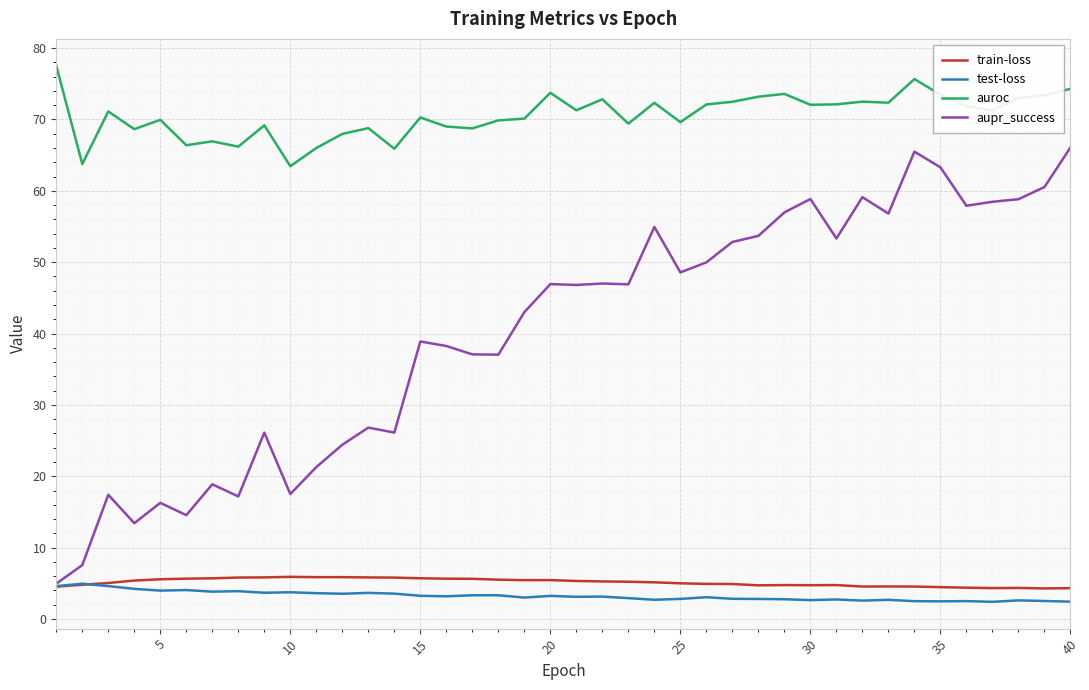

Count the number of data series in this chart.

4